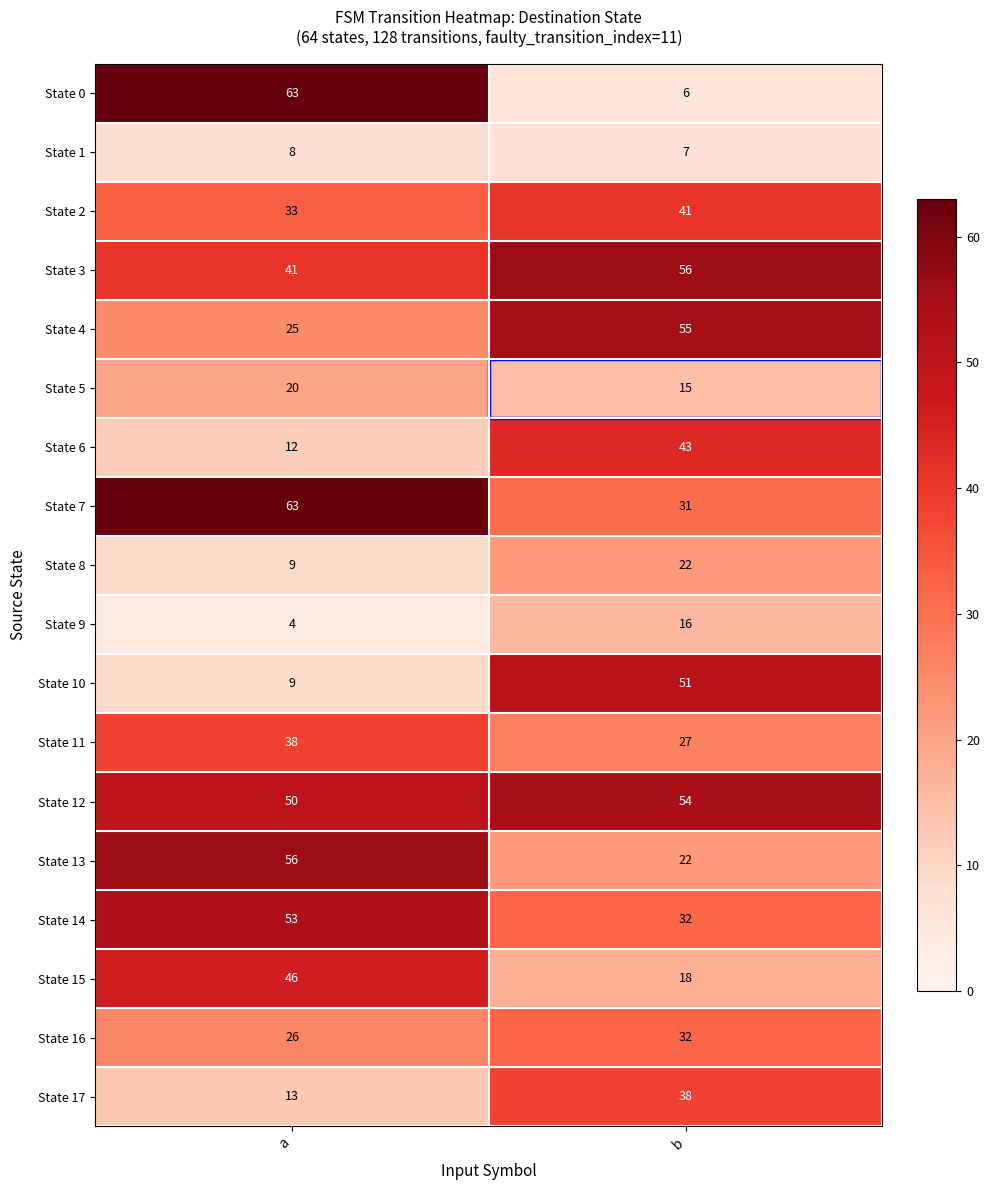

What is the spread (max minus min) of values at a?

59